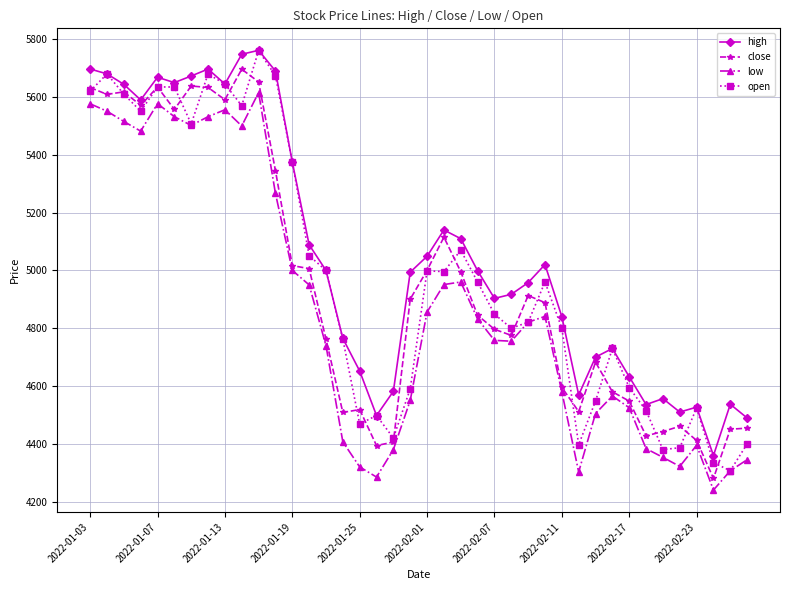

What is the value of the open point at the 9th from the left?

5645.0